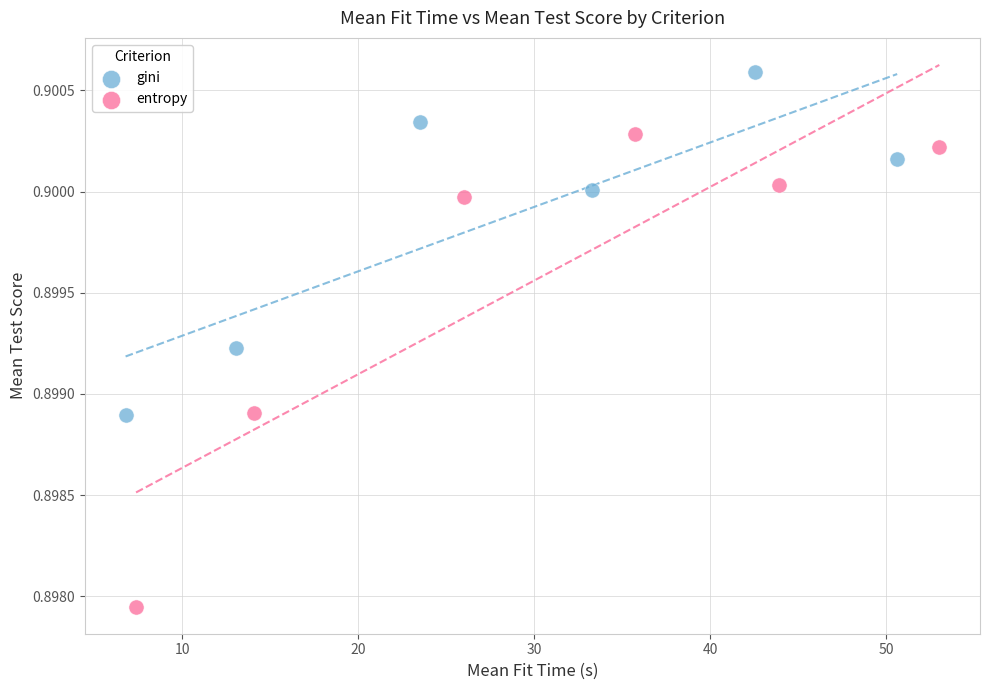

Which series contains the highest Y value?

gini